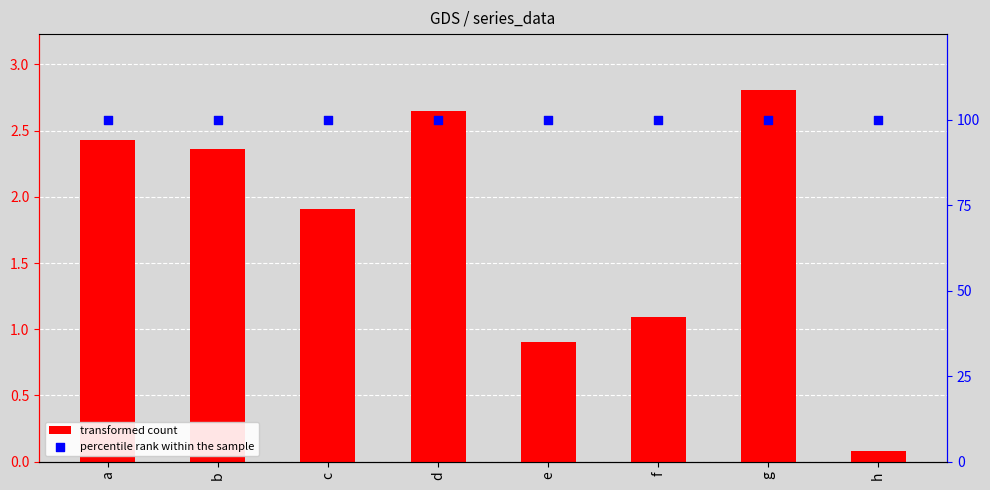

Which series contains the lowest Y value?

transformed count